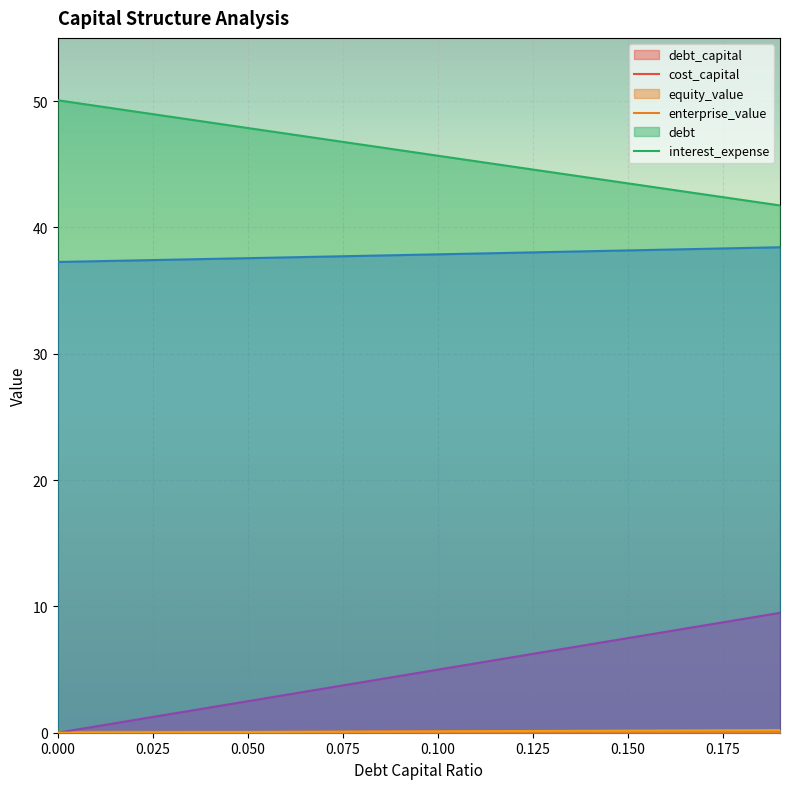

What is the difference between the maximum and minimum values in the debt_capital series?

0.2